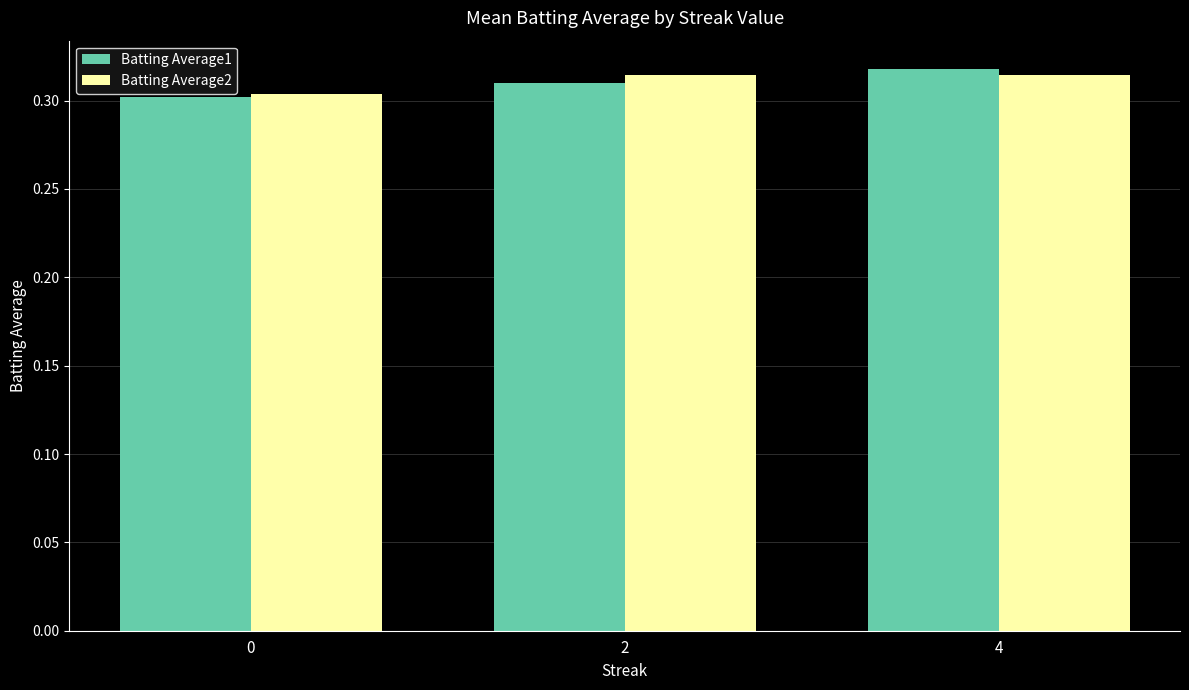

What is the total value across all series at 2?

0.6